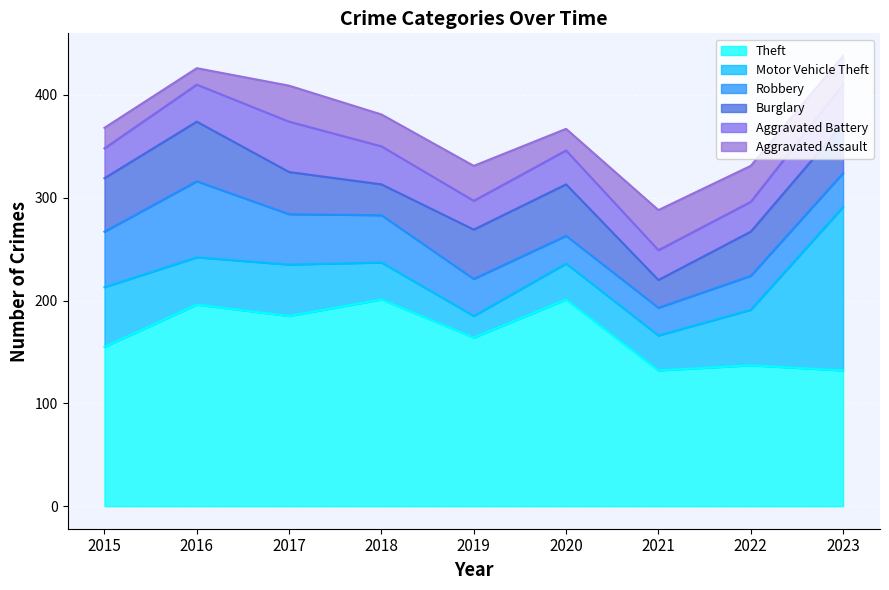

Which series ends up on top after the final intersection of Motor Vehicle Theft and Aggravated Assault?

Motor Vehicle Theft